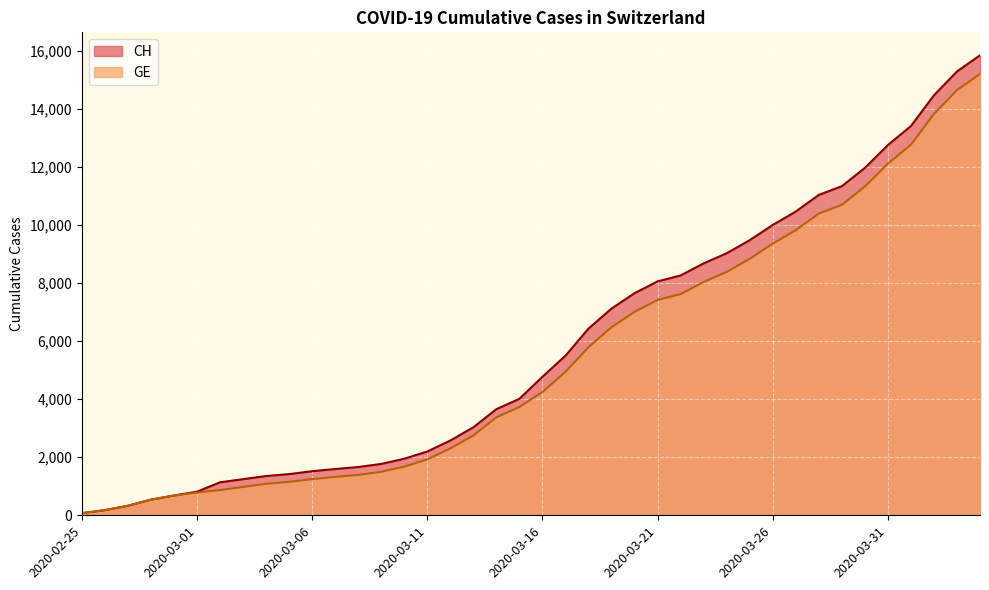

Reading right to left, extract all data points from this chart.

CH: 2020-04-04=15850	2020-04-03=15294	2020-04-02=14473	2020-04-01=13413	2020-03-31=12758	2020-03-30=11971	2020-03-29=11340	2020-03-28=11041	2020-03-27=10467	2020-03-26=10005	2020-03-25=9481	2020-03-24=9030	2020-03-23=8681	2020-03-22=8265	2020-03-21=8061	2020-03-20=7654	2020-03-19=7125	2020-03-18=6434	2020-03-17=5501	2020-03-16=4775	2020-03-15=4014	2020-03-14=3658	2020-03-13=3033	2020-03-12=2577	2020-03-11=2199	2020-03-10=1949	2020-03-09=1770	2020-03-08=1664	2020-03-07=1595	2020-03-06=1519	2020-03-05=1420	2020-03-04=1353	2020-03-03=1245	2020-03-02=1137	2020-03-01=814	2020-02-29=682	2020-02-28=540	2020-02-27=329	2020-02-26=178	2020-02-25=73
GE: 2020-04-04=15208	2020-04-03=14652	2020-04-02=13831	2020-04-01=12771	2020-03-31=12116	2020-03-30=11329	2020-03-29=10698	2020-03-28=10399	2020-03-27=9825	2020-03-26=9363	2020-03-25=8839	2020-03-24=8388	2020-03-23=8039	2020-03-22=7623	2020-03-21=7419	2020-03-20=7012	2020-03-19=6483	2020-03-18=5792	2020-03-17=4944	2020-03-16=4248	2020-03-15=3733	2020-03-14=3377	2020-03-13=2752	2020-03-12=2306	2020-03-11=1928	2020-03-10=1678	2020-03-09=1499	2020-03-08=1393	2020-03-07=1324	2020-03-06=1248	2020-03-05=1152	2020-03-04=1085	2020-03-03=979	2020-03-02=872	2020-03-01=784	2020-02-29=682	2020-02-28=540	2020-02-27=329	2020-02-26=178	2020-02-25=73